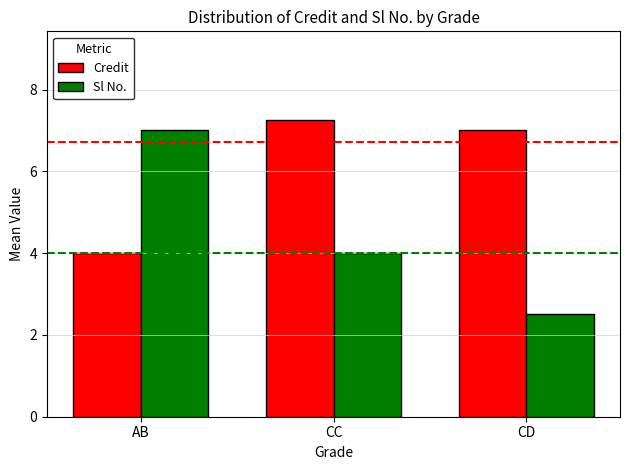

At which label does Sl No. first exceed 4?

AB